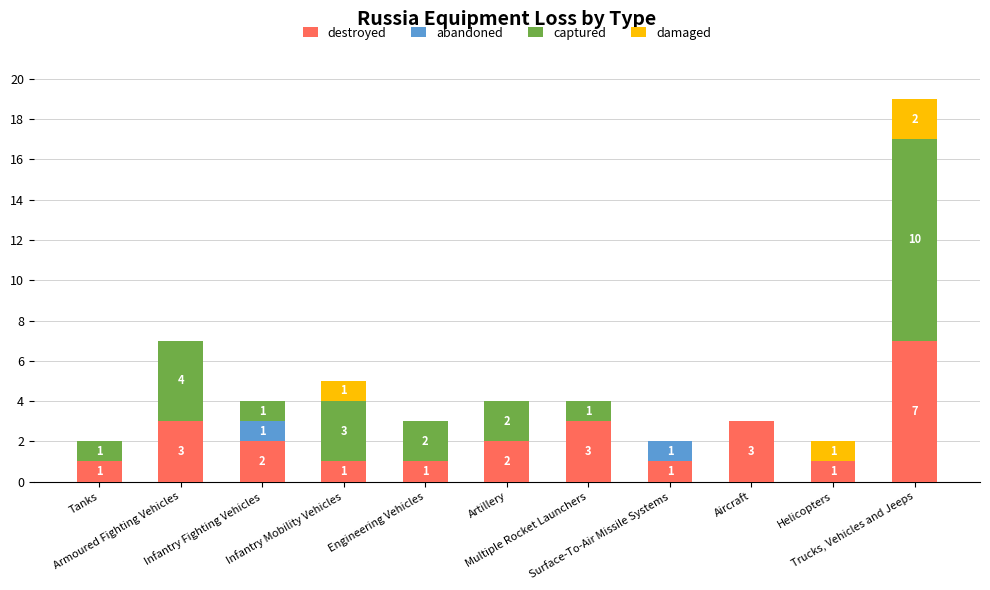

What is the sum of all destroyed values?

25